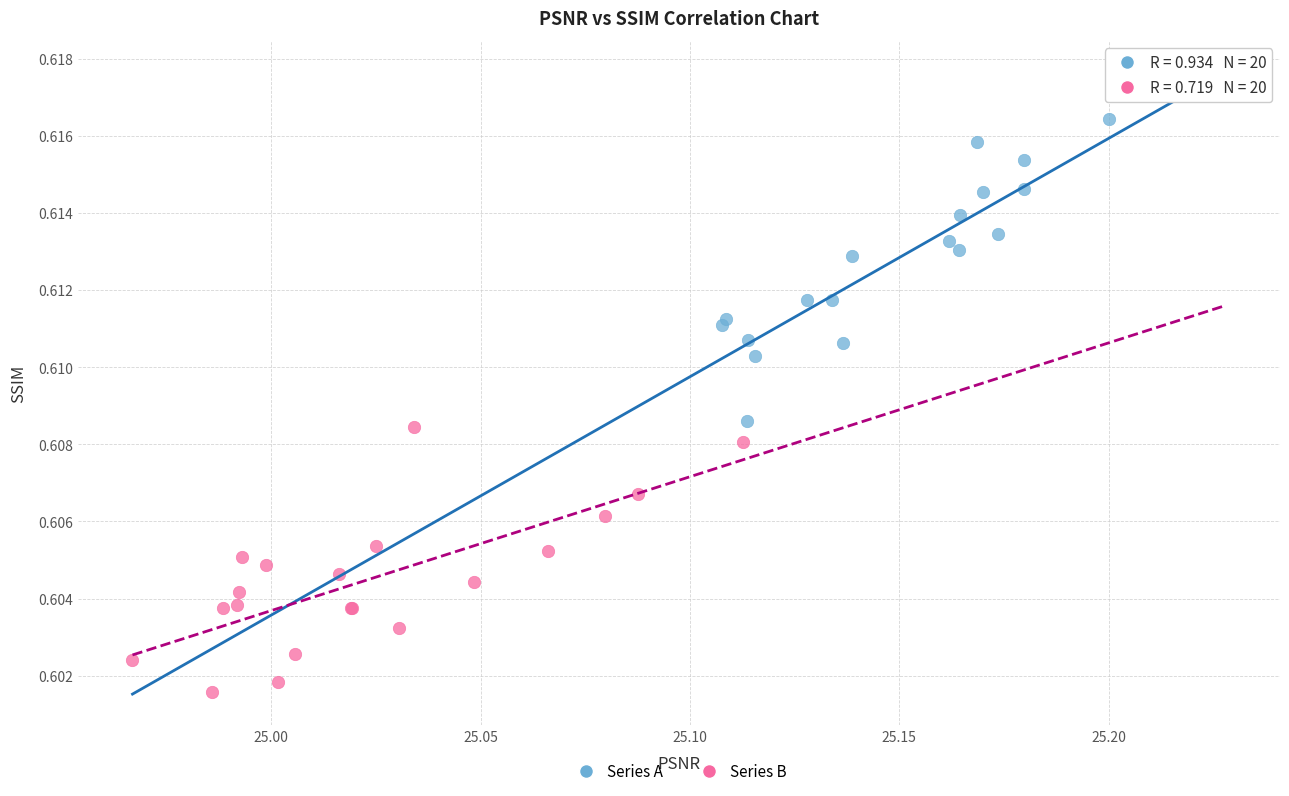

Which series reaches the minimum Y coordinate?

Series B